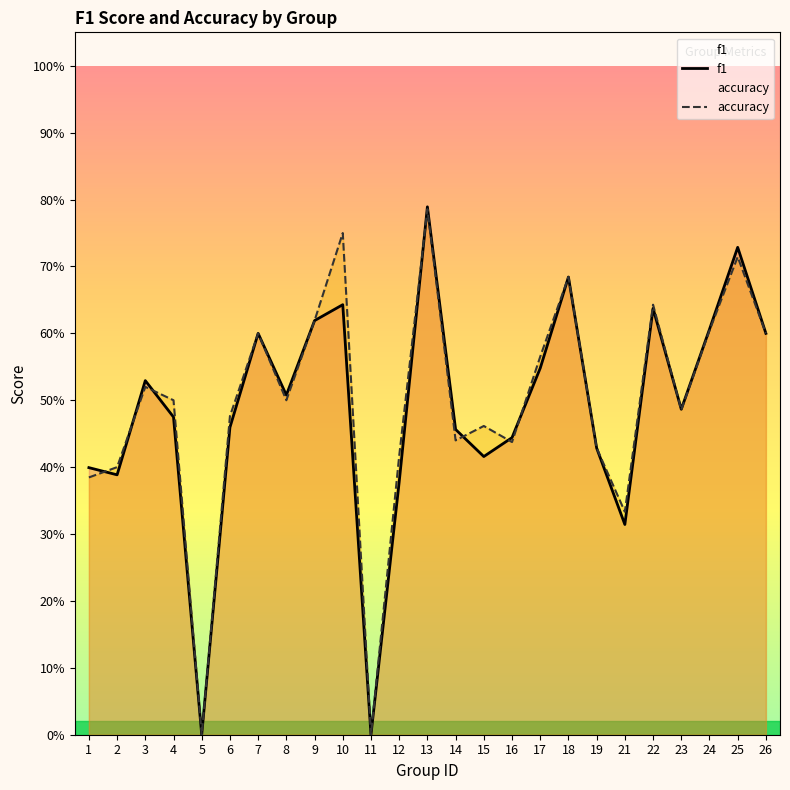

How many positive values does the accuracy series have?

23